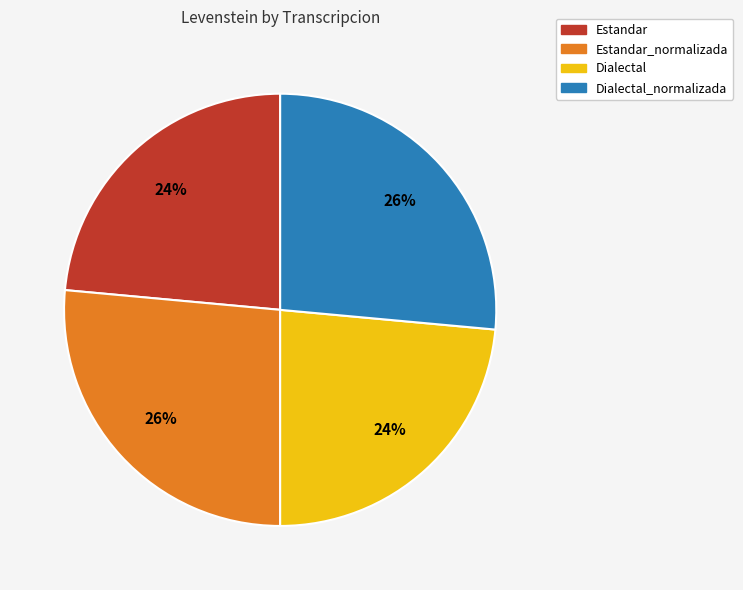

Approximately how many times larger is the value at Dialectal compared to Estandar?

1.0